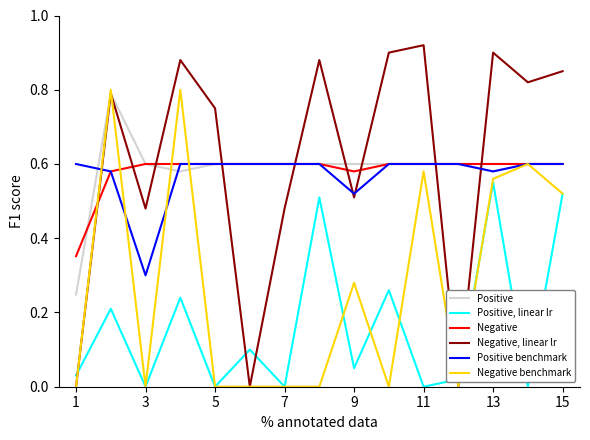

Count the number of data series in this chart.

6